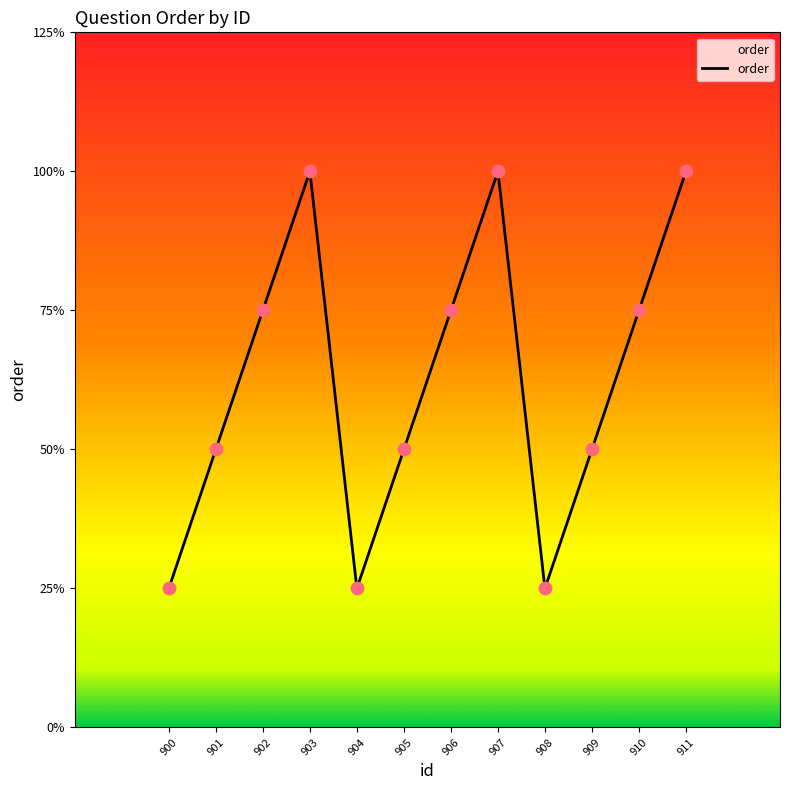

Which has a higher value, 902 or 911?

911